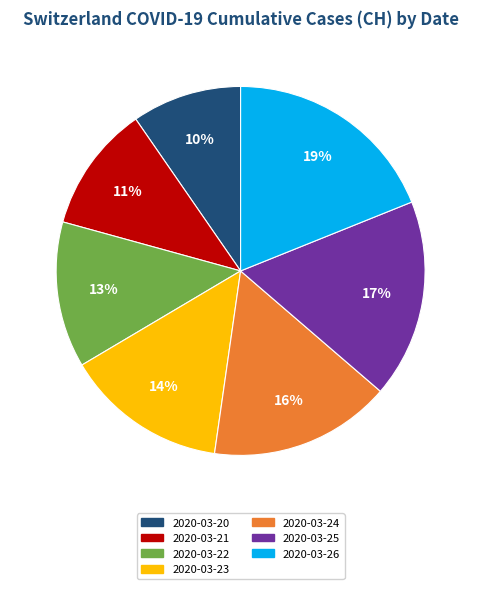

How many slices are in this pie chart?

7